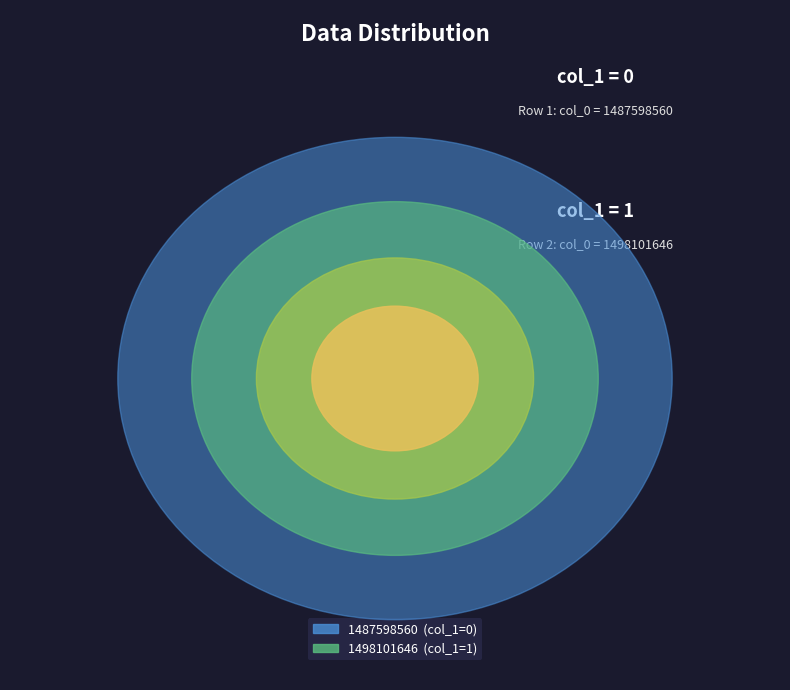

True or false: 1498101646 accounts for 99% of the total.

False